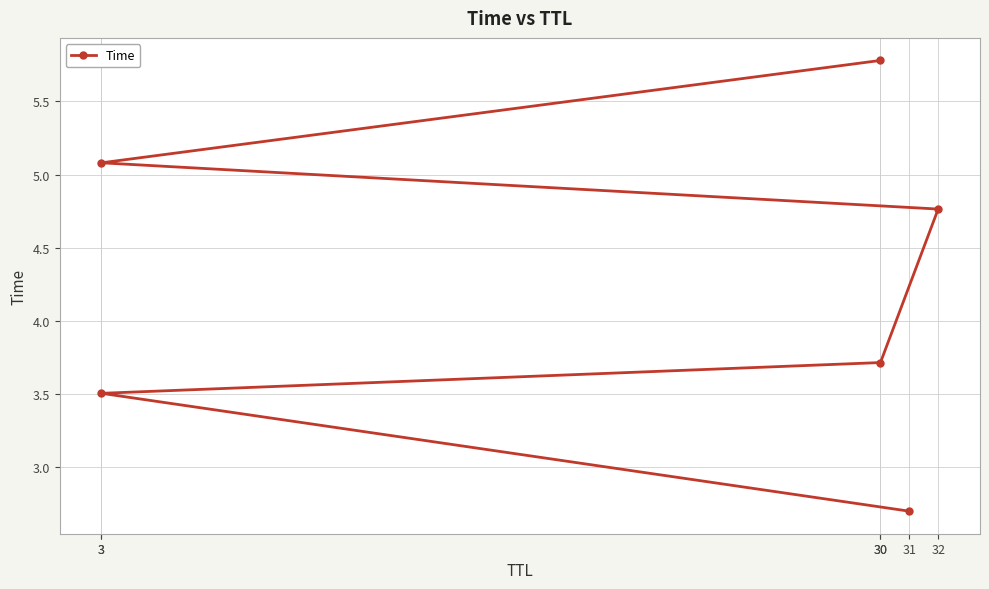

The chart shows a value of 7.2 at 32. True or false?

False